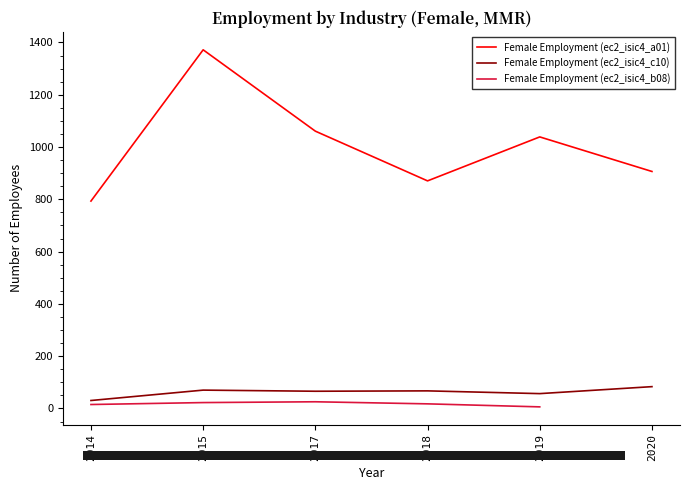

Is it true that Female Employment (ec2_isic4_a01) equals 1316.0 at 2014?

False